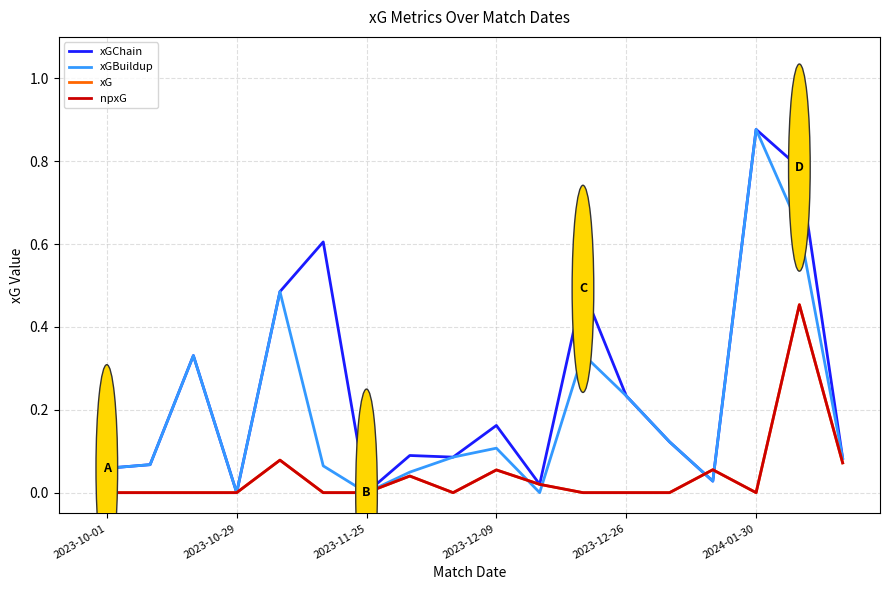

Does the chart display data point markers on the line(s)?

No